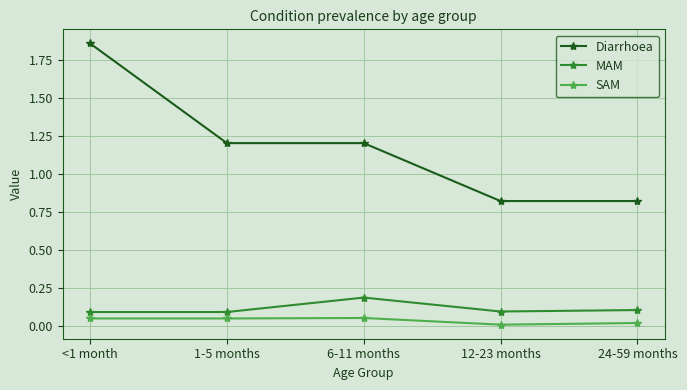

How many lines are shown in the chart?

3